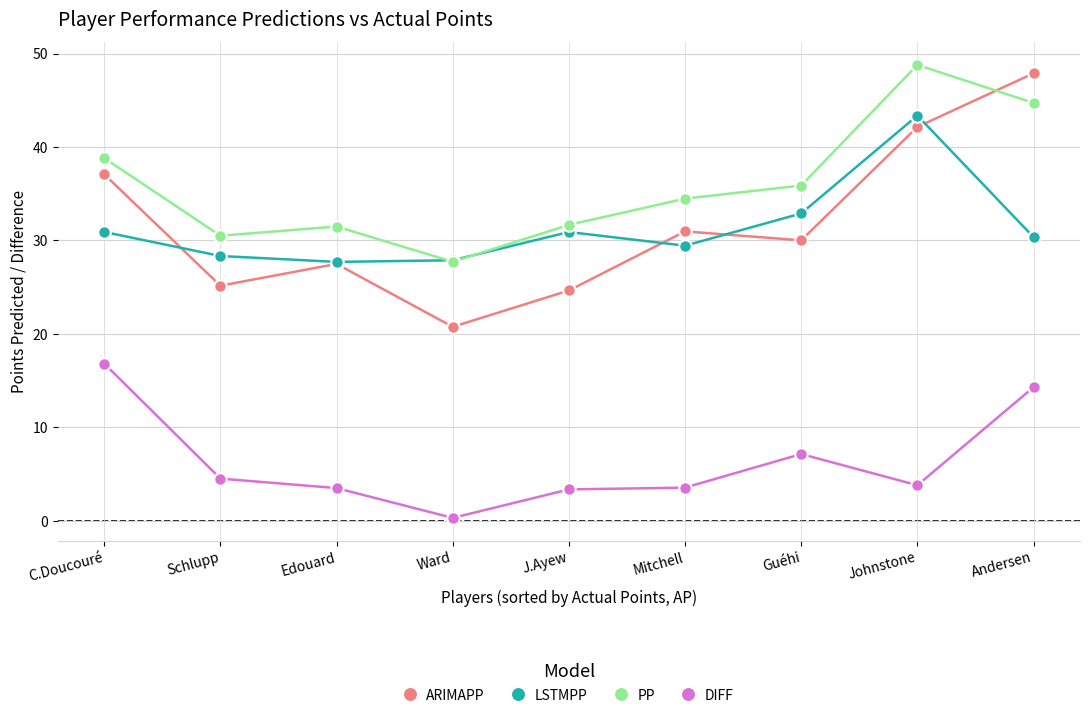

What is the average value of the ARIMAPP series?

31.8